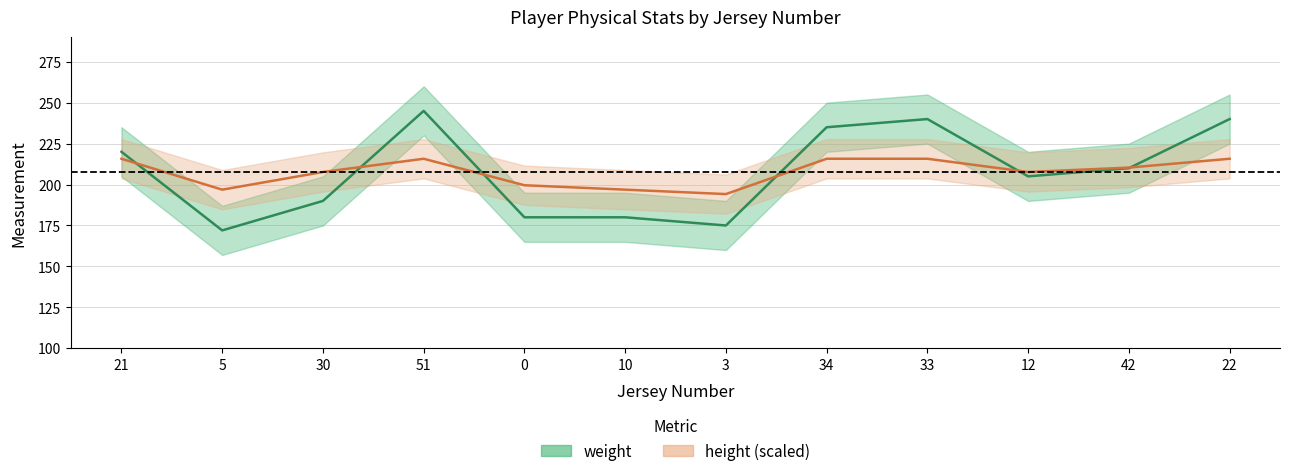

Where does the height series first go above 210?

21